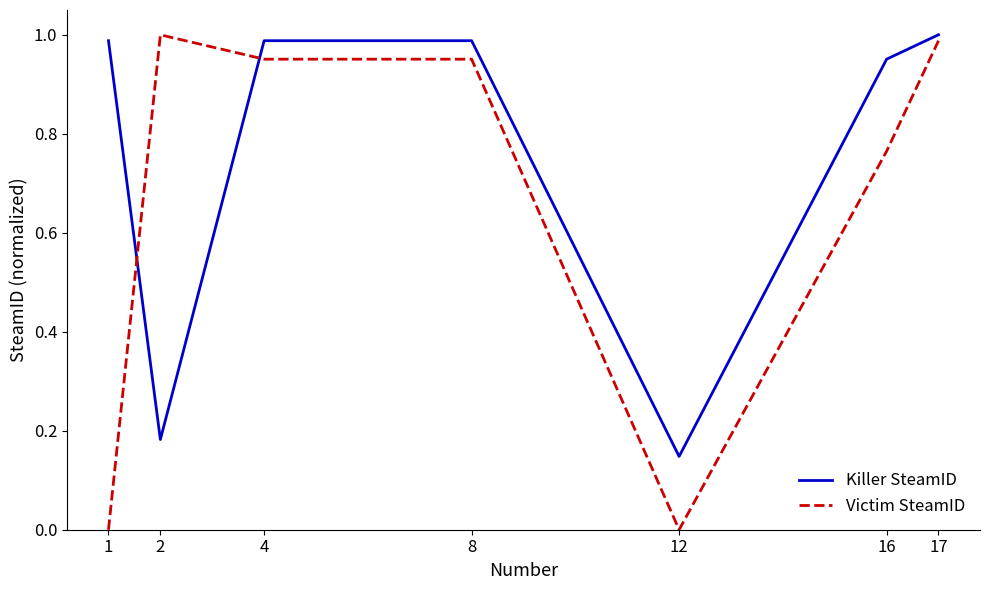

At which label does Killer SteamID reach its minimum?

12